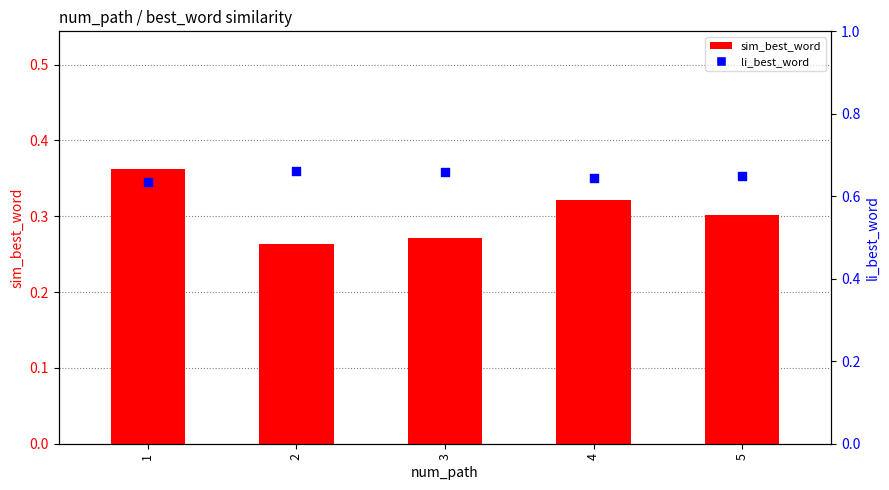

Which series contains the lowest Y value?

sim_best_word